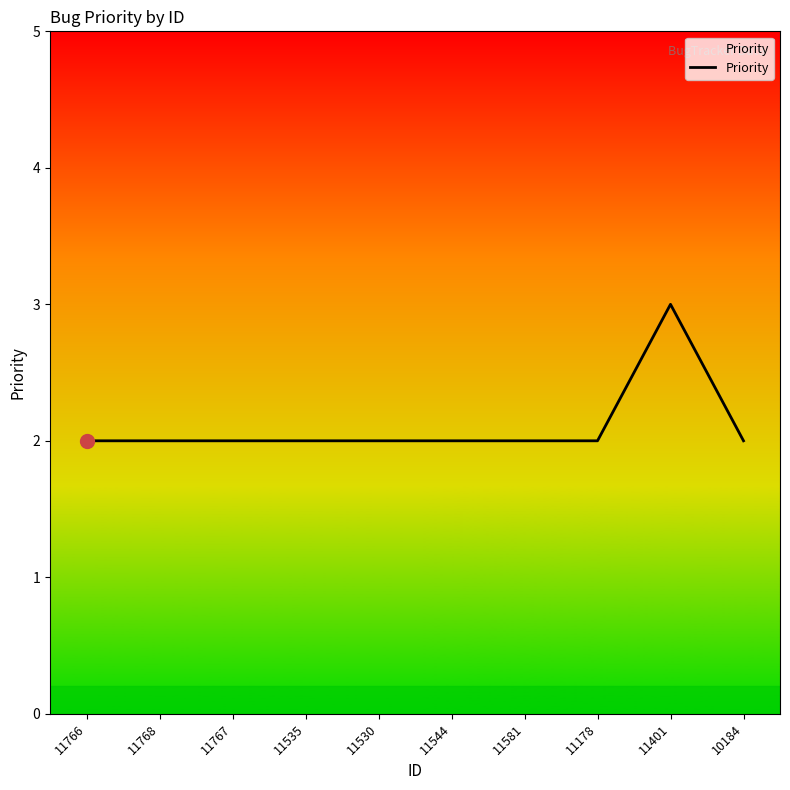

Reading right to left, extract all data points from this chart.

10184=2	11401=3	11178=2	11581=2	11544=2	11530=2	11535=2	11767=2	11768=2	11766=2